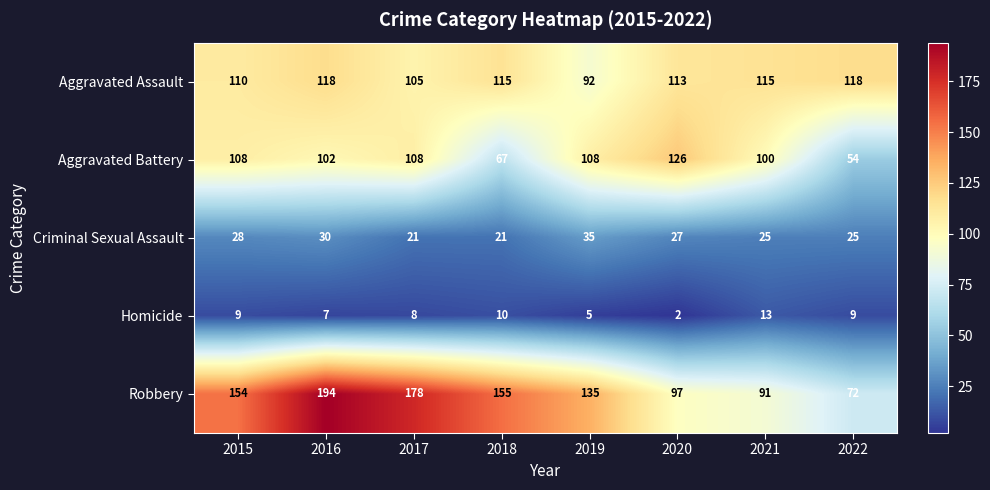

Rank the series at 2016 from highest to lowest value.

Robbery, Aggravated Assault, Aggravated Battery, Criminal Sexual Assault, Homicide